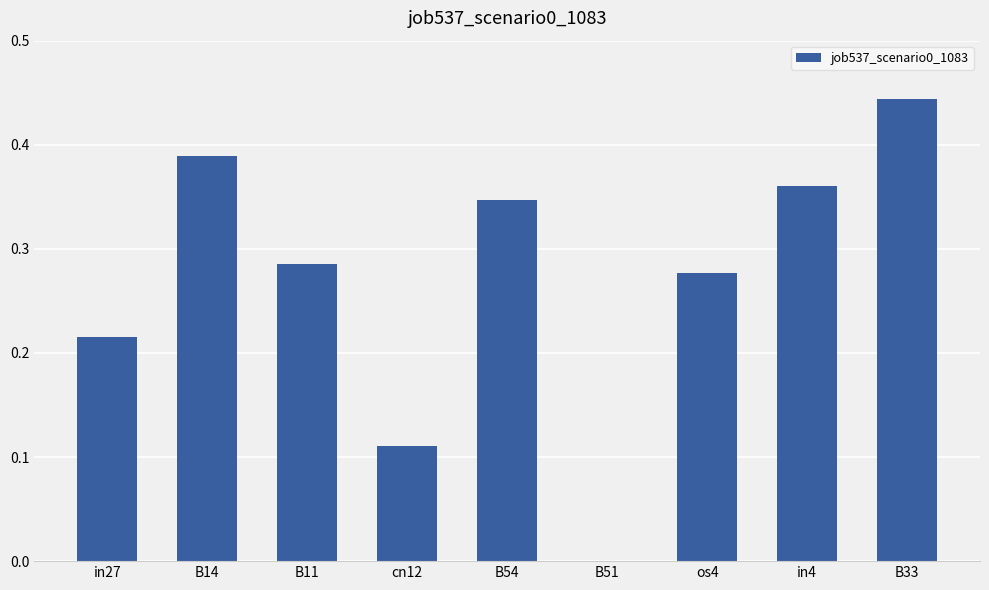

What is the sum of all values?

2.4